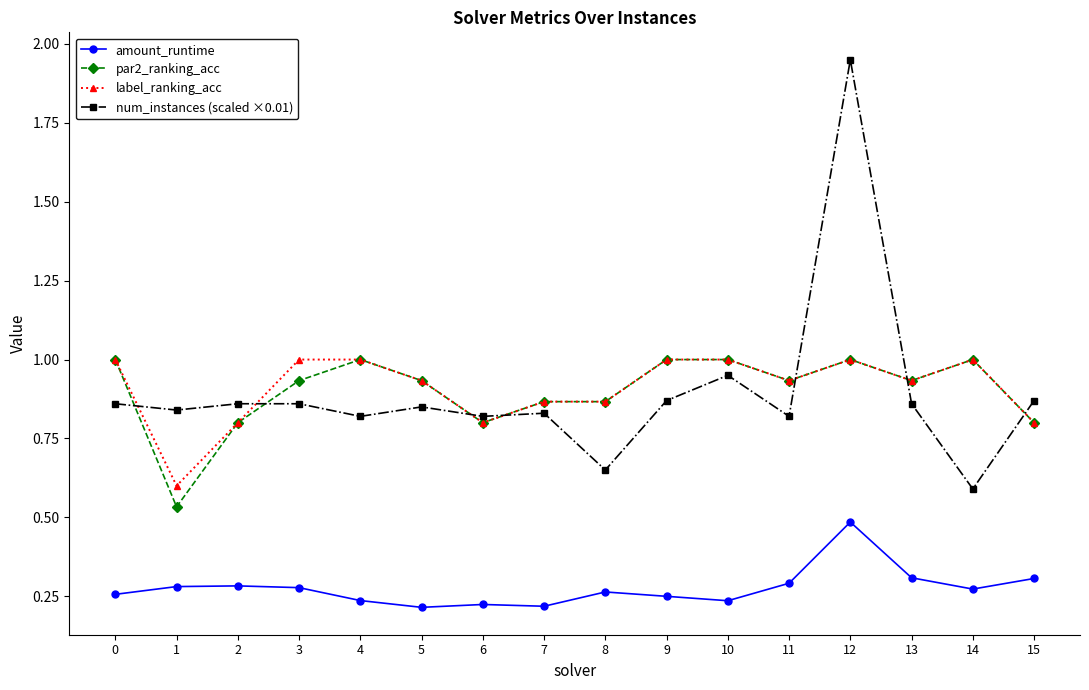

True or false: num_instances (scaled ×0.01) has more than 2 points higher than both neighbors.

True